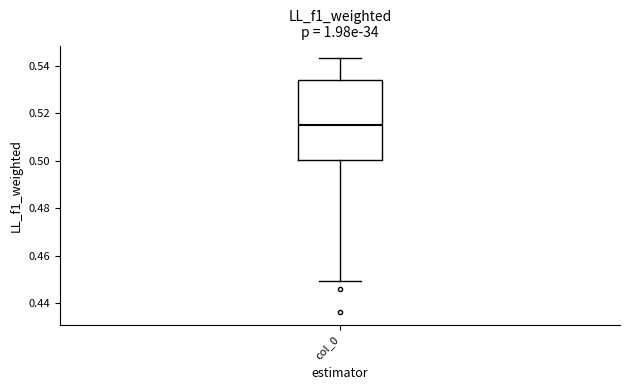

Where does the upper whisker of the box for col_0 end on the y-axis? The values are not printed on the chart, so give them approximately, as read against the axis.

0.544